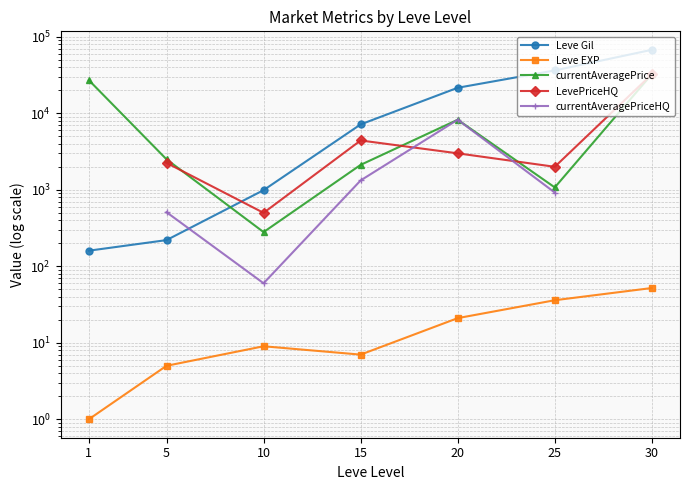

What is the value of the Leve EXP point at the 7th from the left?

52.0